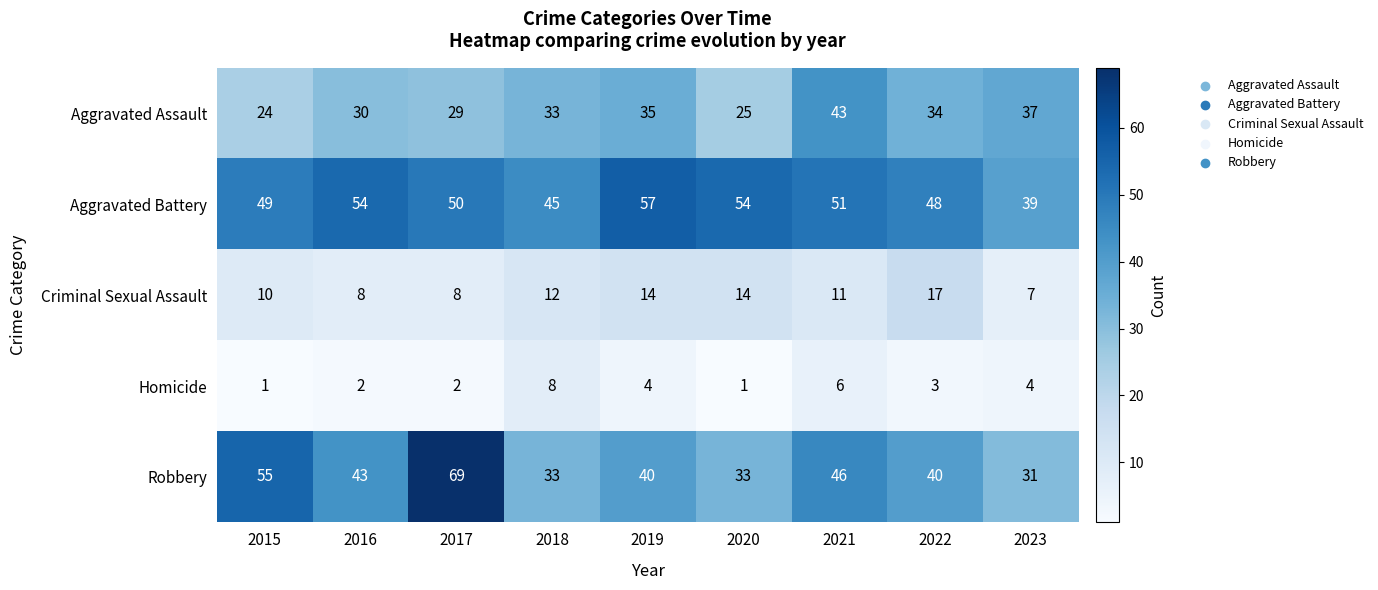

What is the sum of all Aggravated Assault values?

290